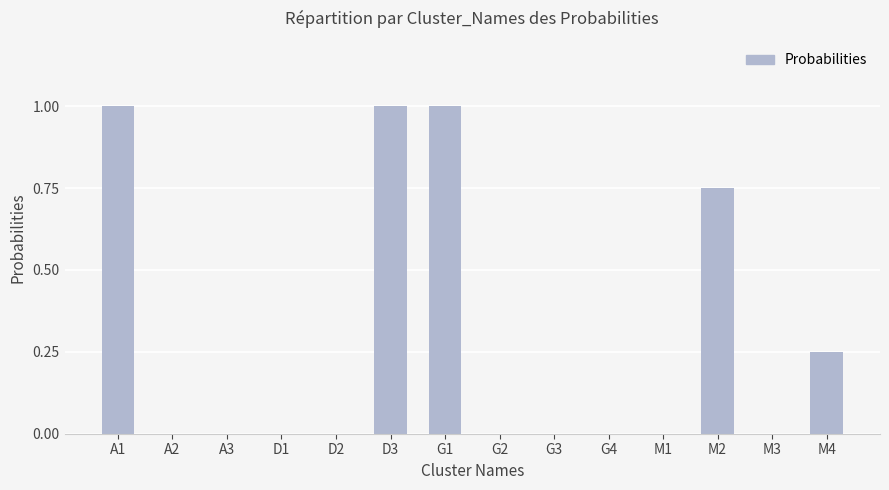

Are the bars grouped side by side (vs. stacked)?

No